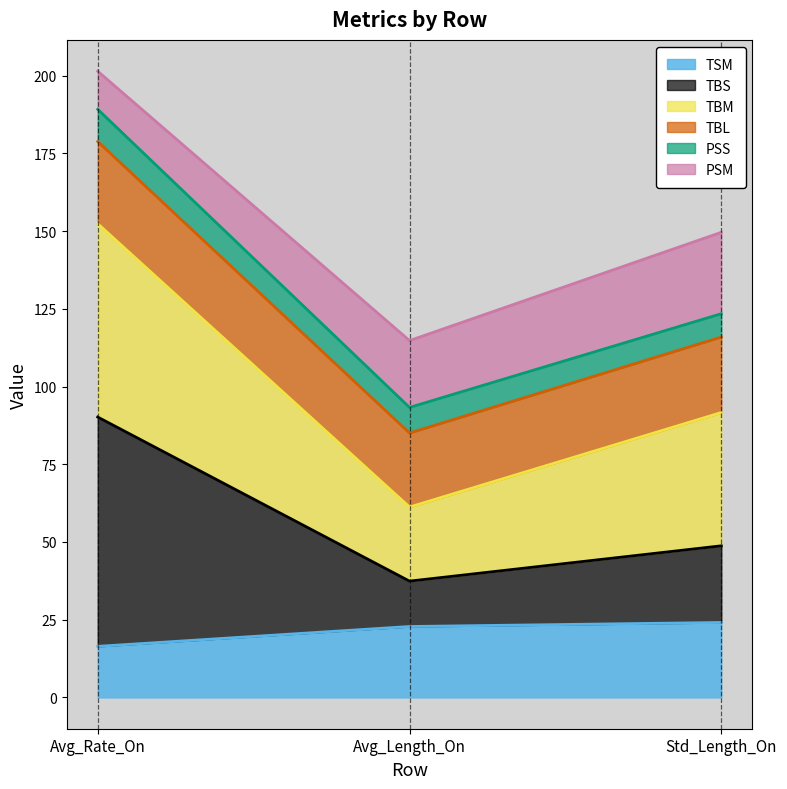

What is the total value across all series at Avg_Length_On?

114.8